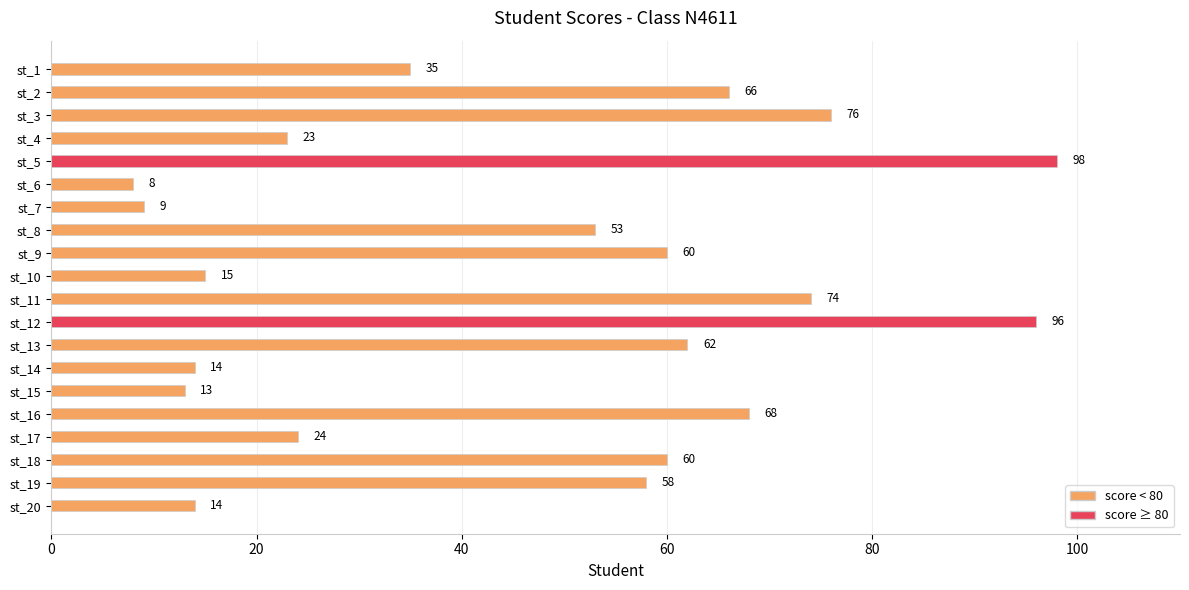

What is the value of the 11th bar from the top?

74